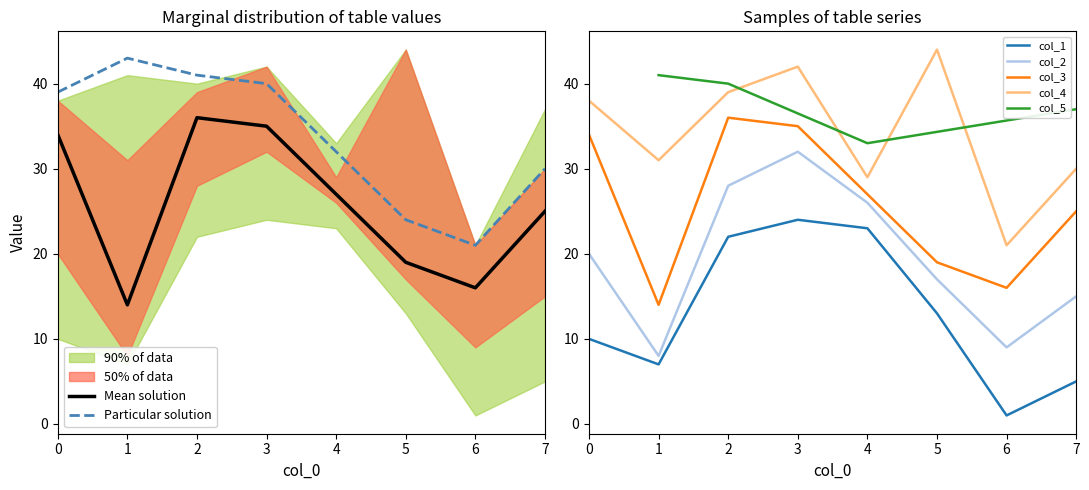

What is the approximate value of col_1 at 6?

1